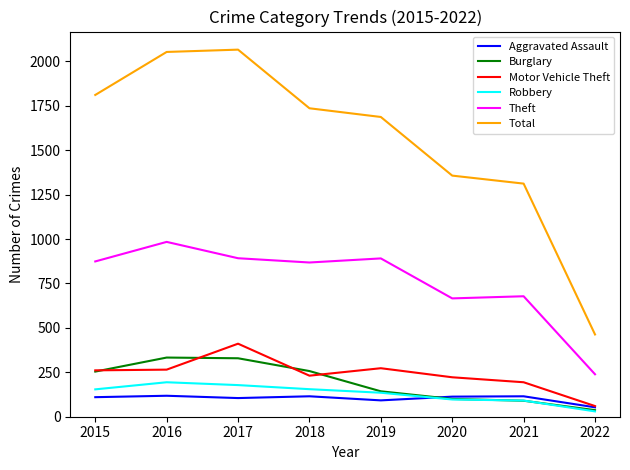

Does the chart display data point markers on the line(s)?

No